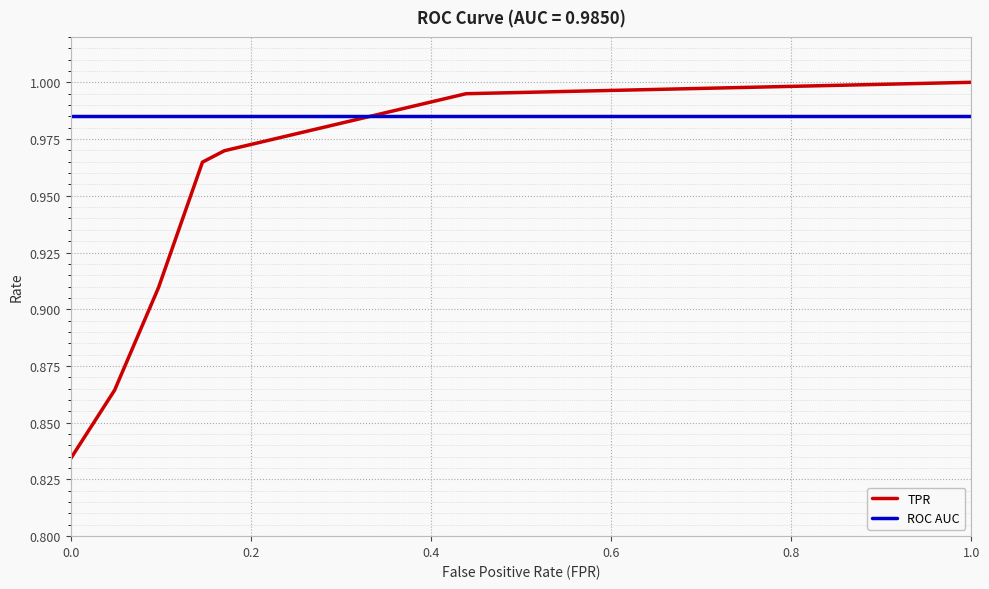

Which series has the widest spread of values?

TPR